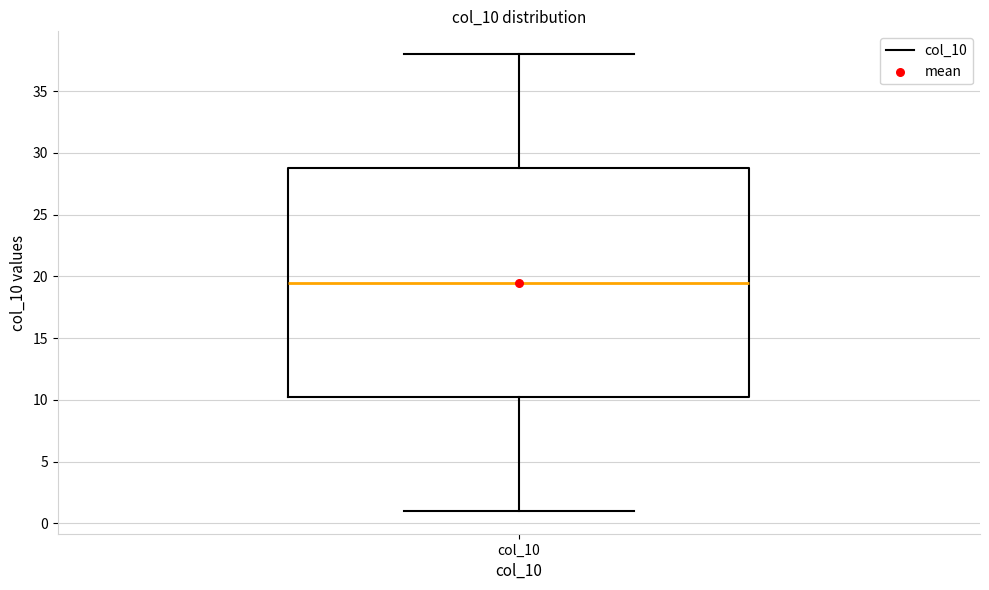

Where is the upper edge of the box for col_10 on the y-axis? The values are not printed on the chart, so give them approximately, as read against the axis.

29.0